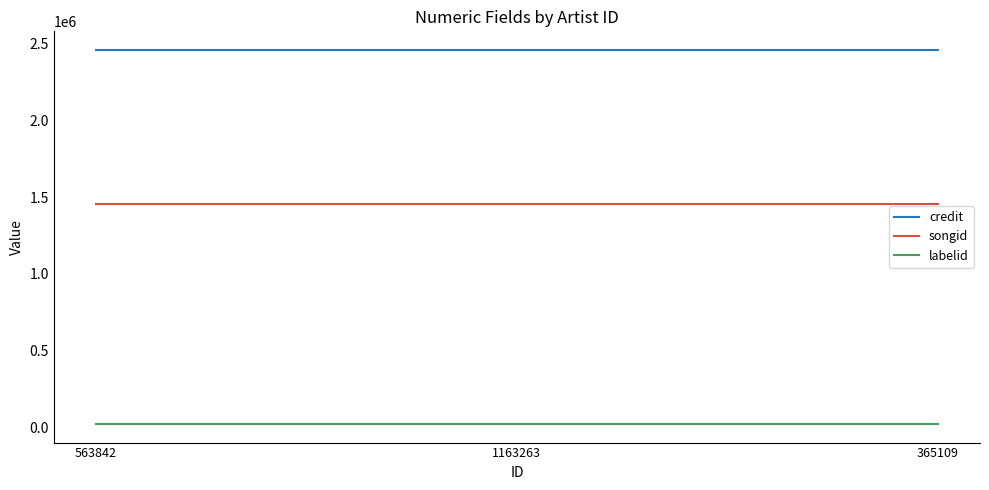

What is the maximum value shown in the chart?

2458234